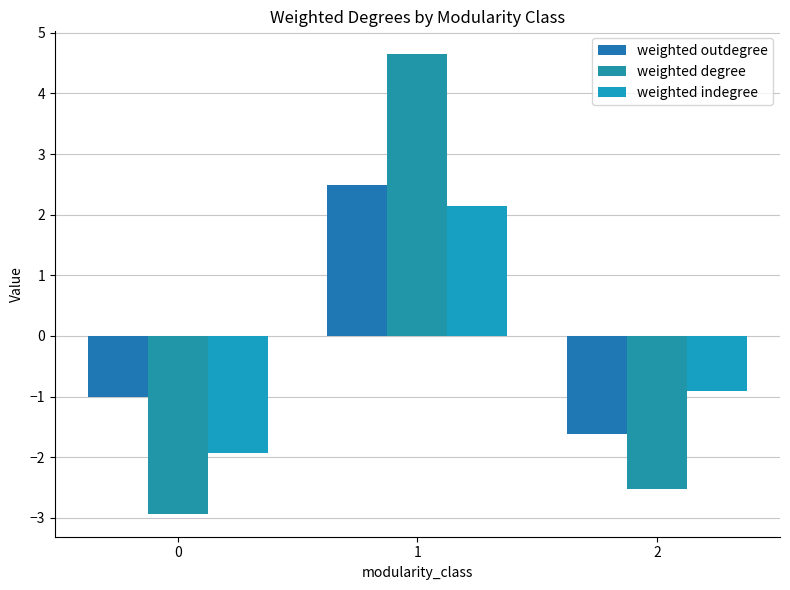

How many distinct data groups are displayed?

3